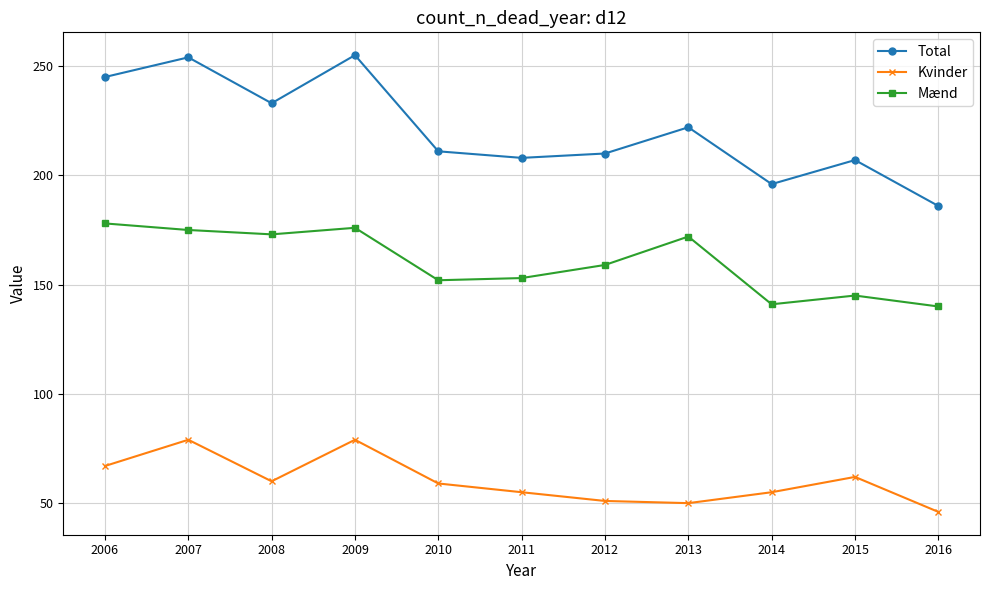

Where is Total nearest to the value 220?

2013